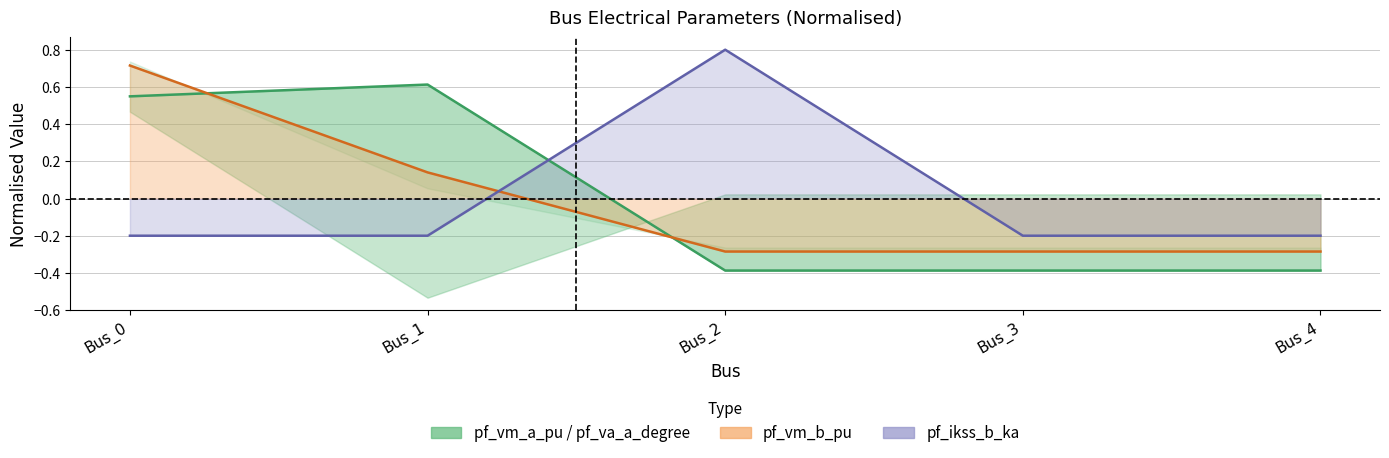

What is the greatest value displayed?

0.8